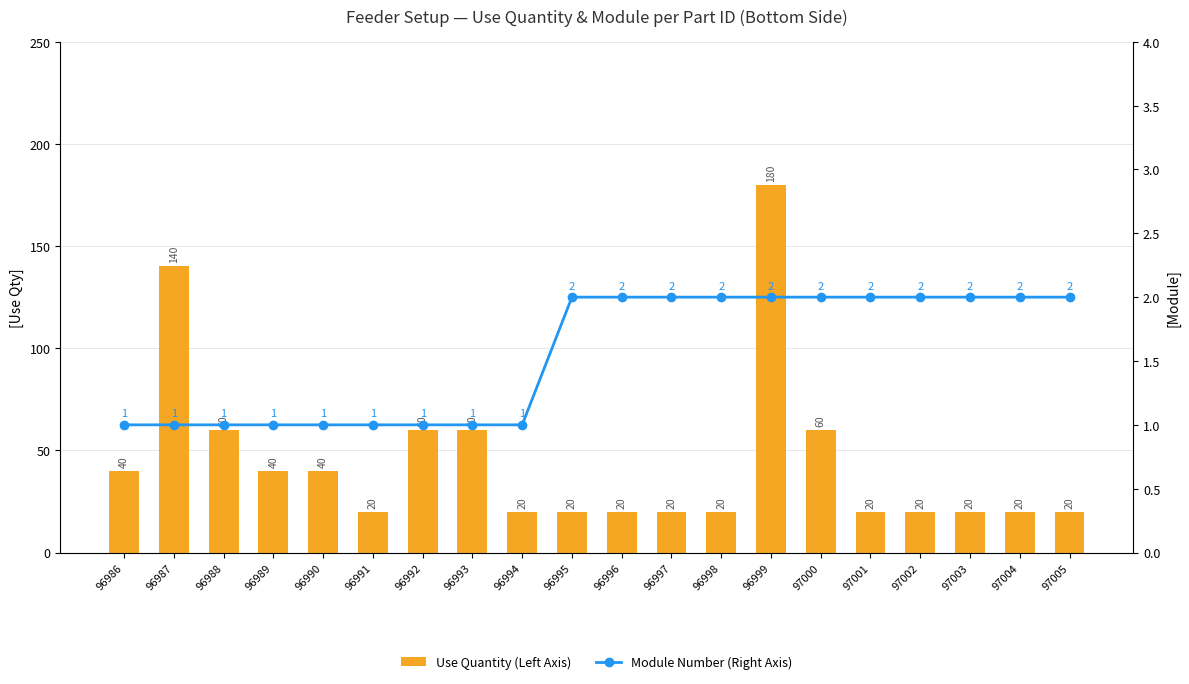

What are all the series names shown in the legend?

Use Quantity (Left Axis), Module Number (Right Axis)